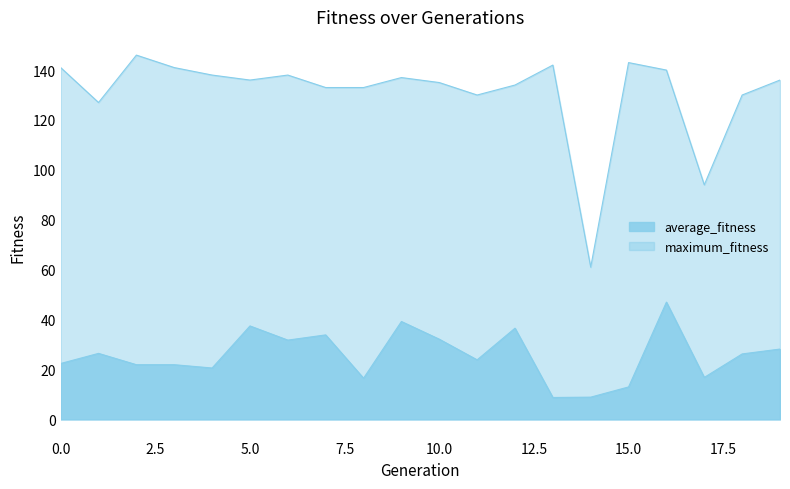

Between 15 and 10, which is larger?

10